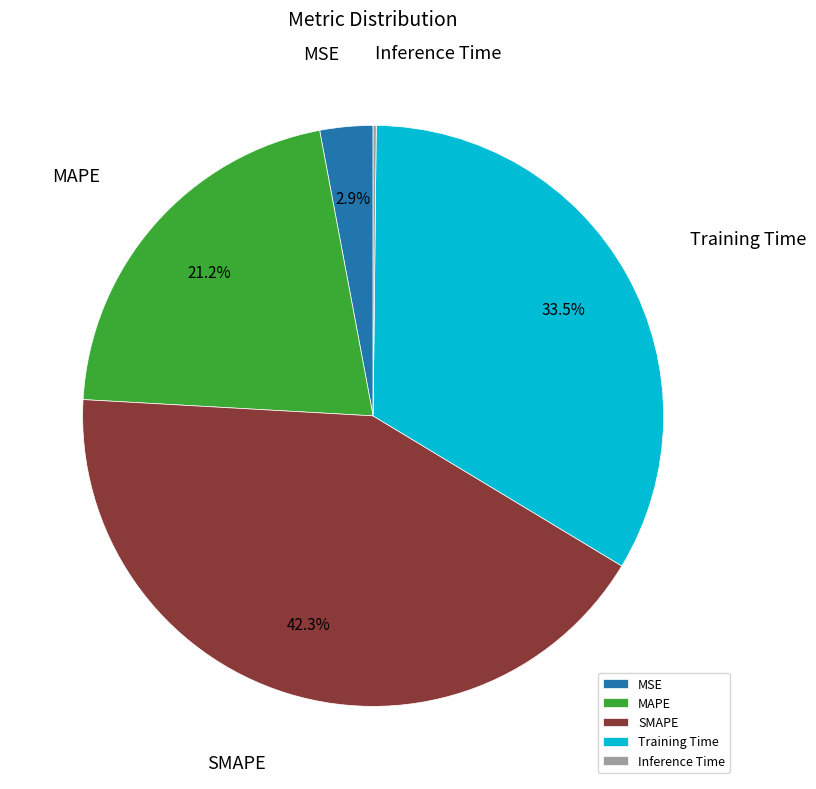

Does any single category account for the majority?

No